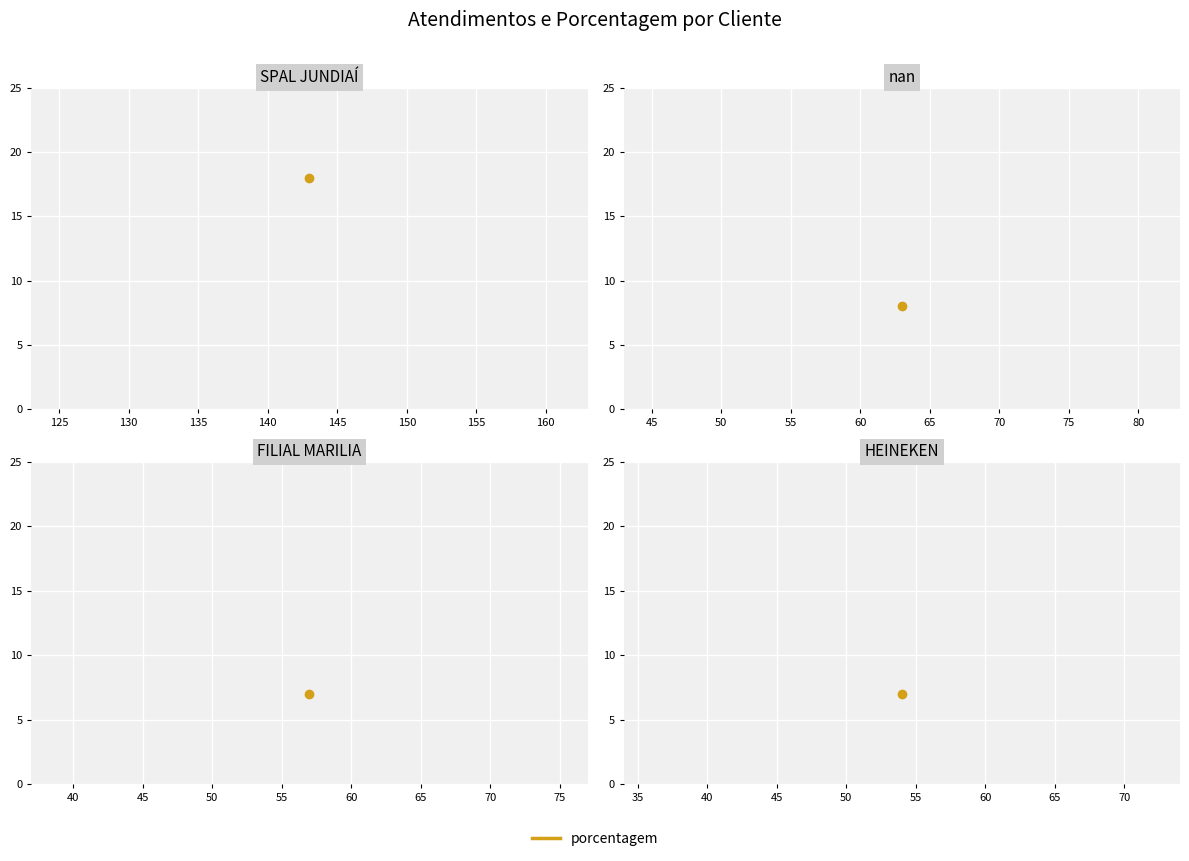

Which category has the highest value across all series?

SPAL JUNDIAÍ